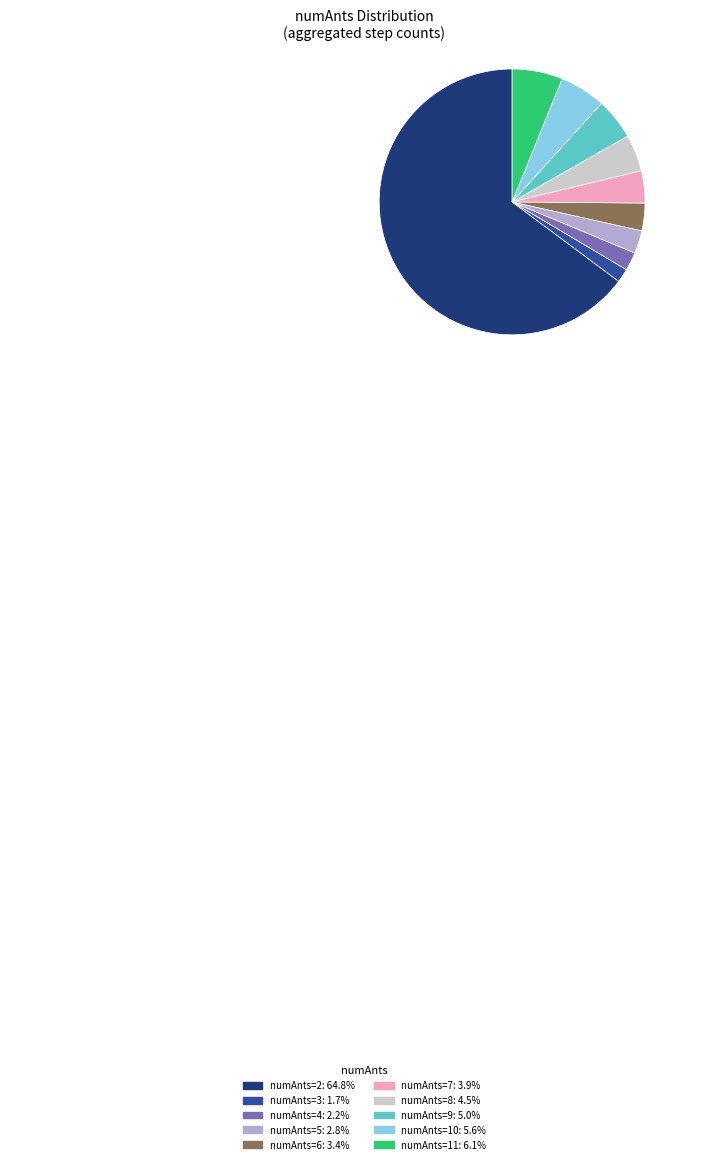

Count the number of slices in the pie.

10